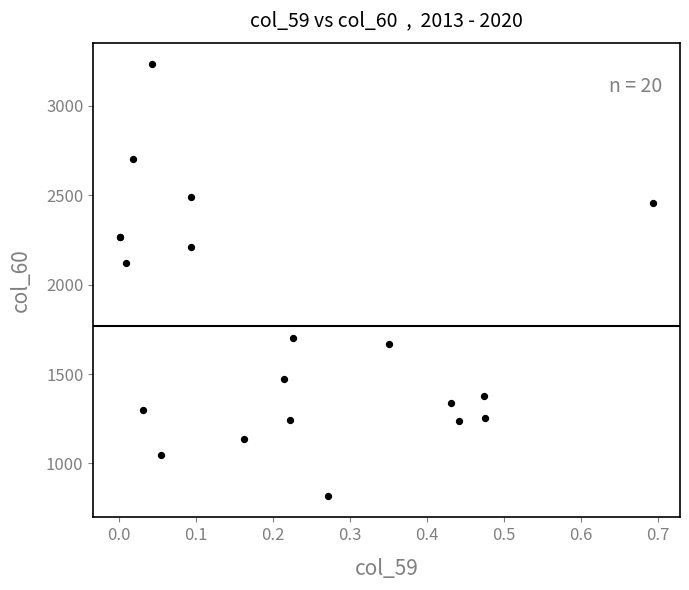

What Y value in the scatter plot is closest to 2025?

2120.9